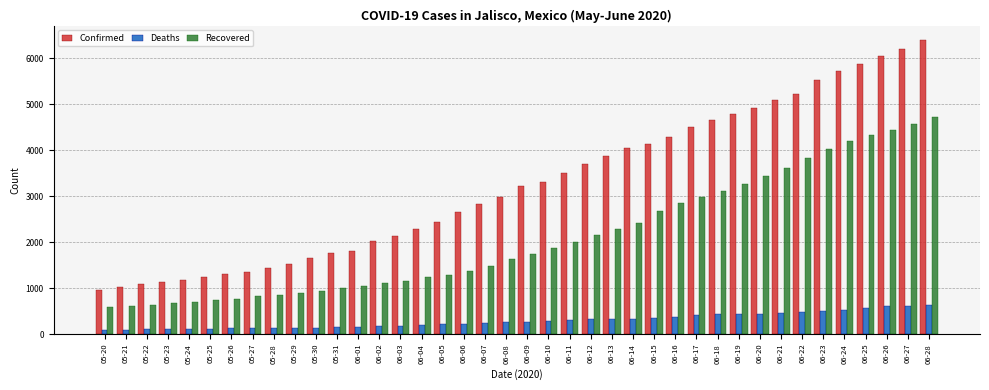

At which category does the chart reach its peak across all series?

06-28